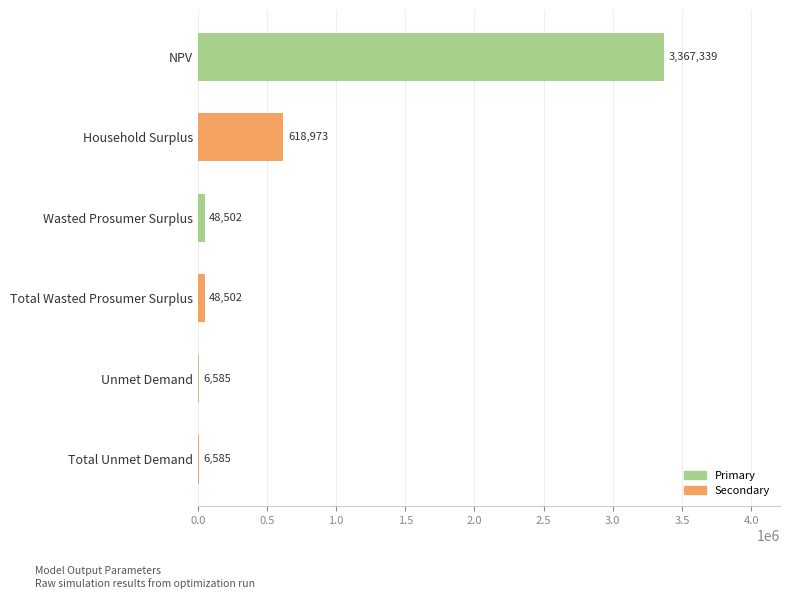

Where is the data nearest to the value 1686962?

Household Surplus